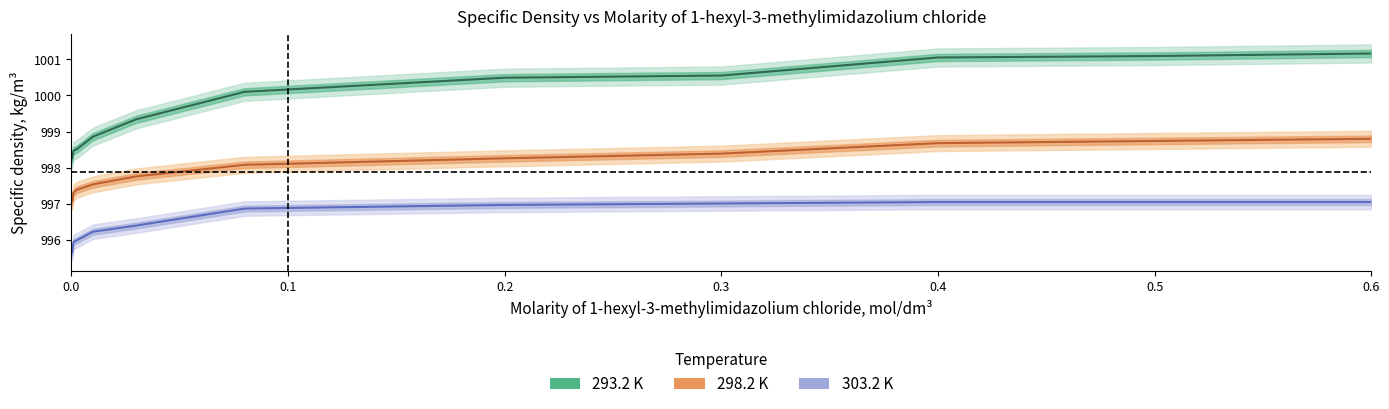

True or false: 298.2 K and 293.2 K intersect in this chart.

False